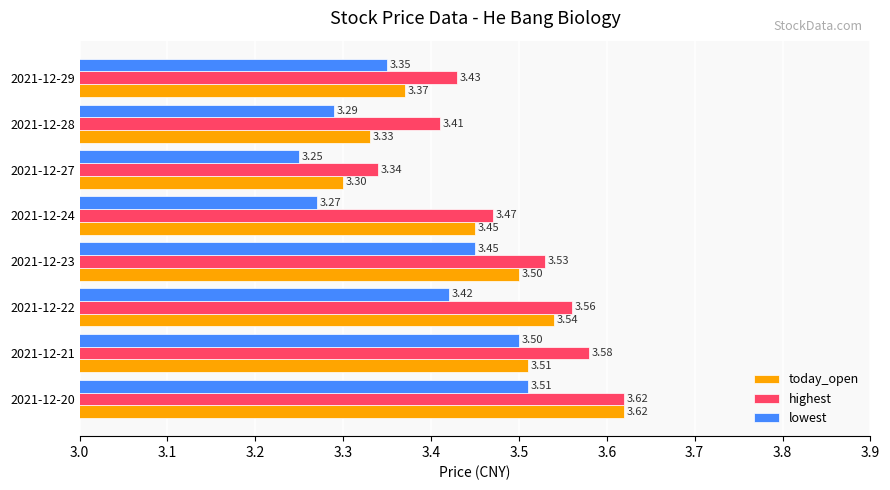

What is the total value across all series at 2021-12-29?

10.2